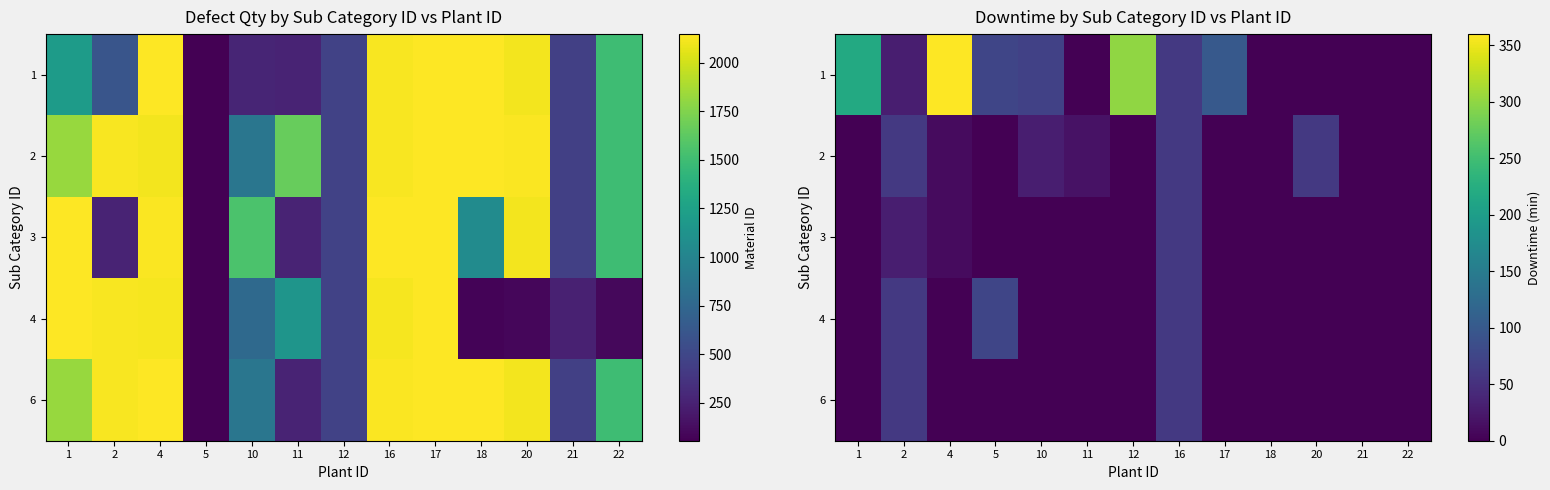

At which category does the chart reach its minimum across all series?

11